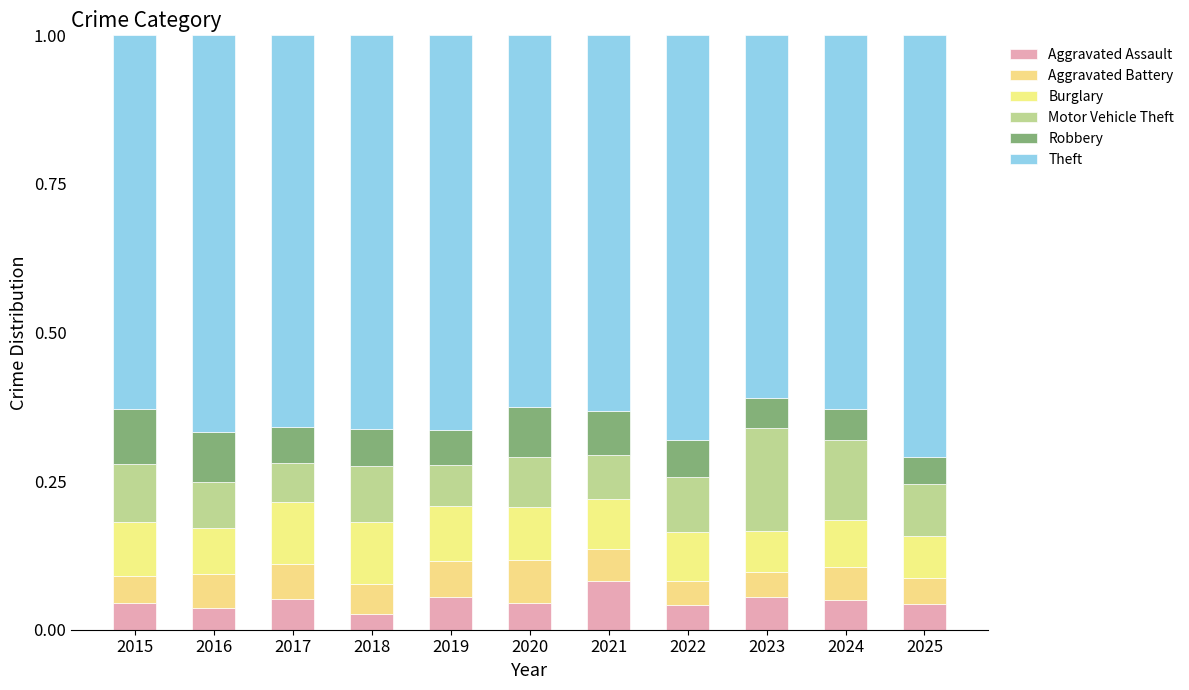

Does the chart contain any negative values?

No